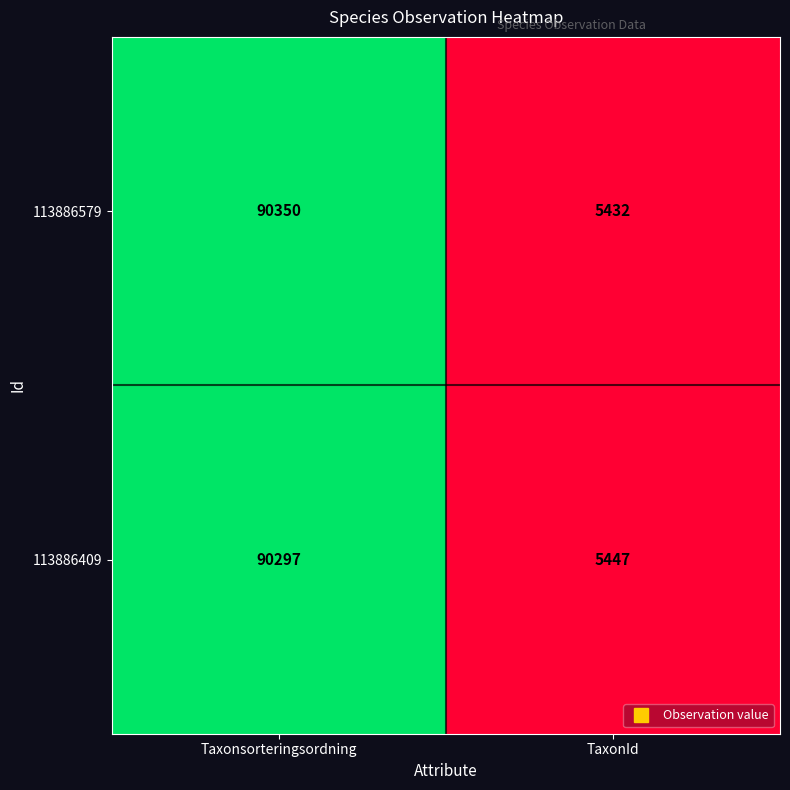

What is the total value across all series at Taxonsorteringsordning?

180647